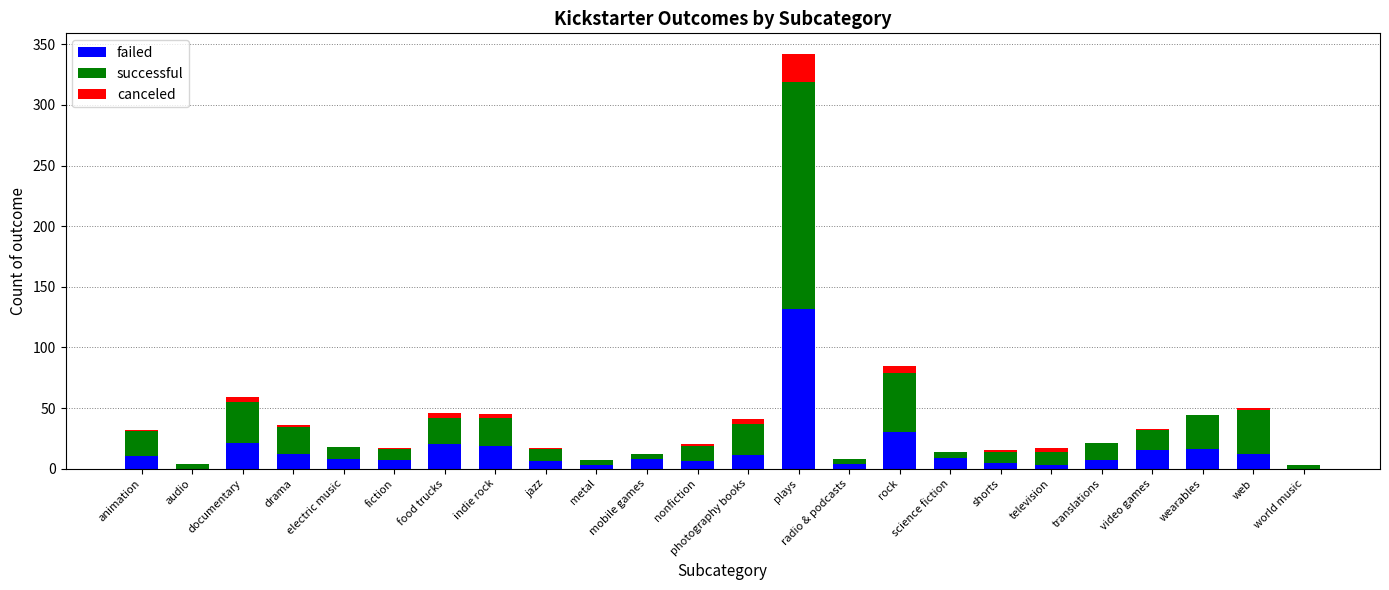

Is it true that failed equals 0 at world music?

True